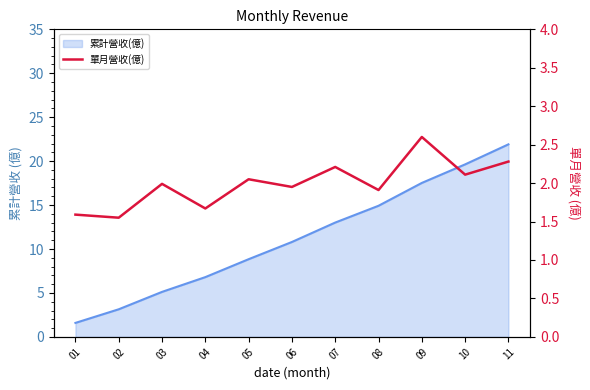

Between 11 and 07, which is larger?

11